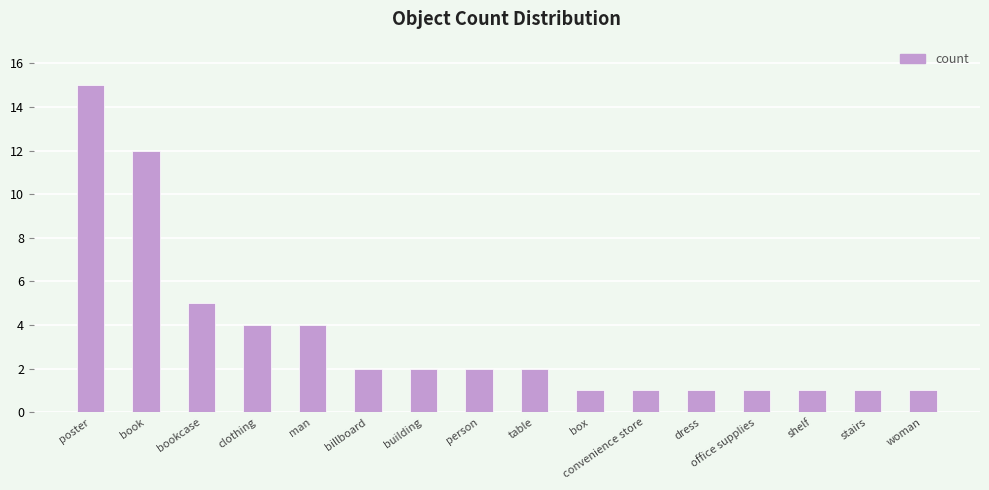

What position from the left is billboard?

6